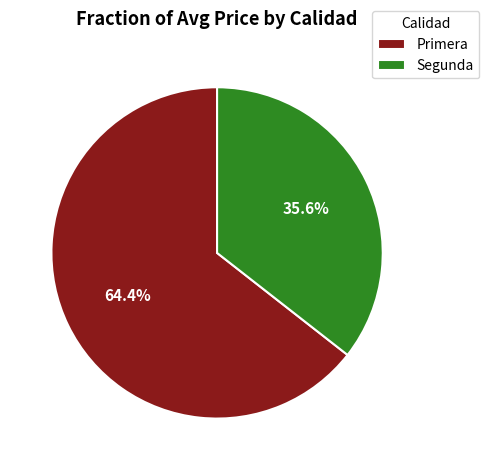

Does any single category account for the majority?

Yes